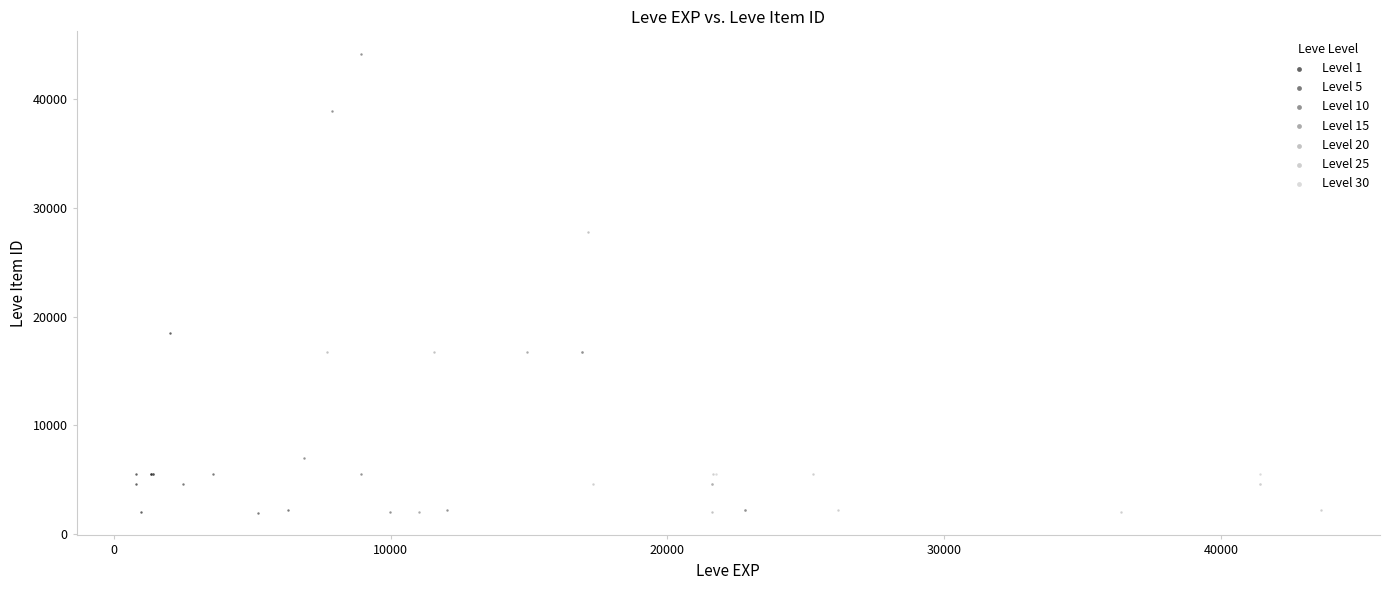

Which series has the widest spread of Y values?

Level 10